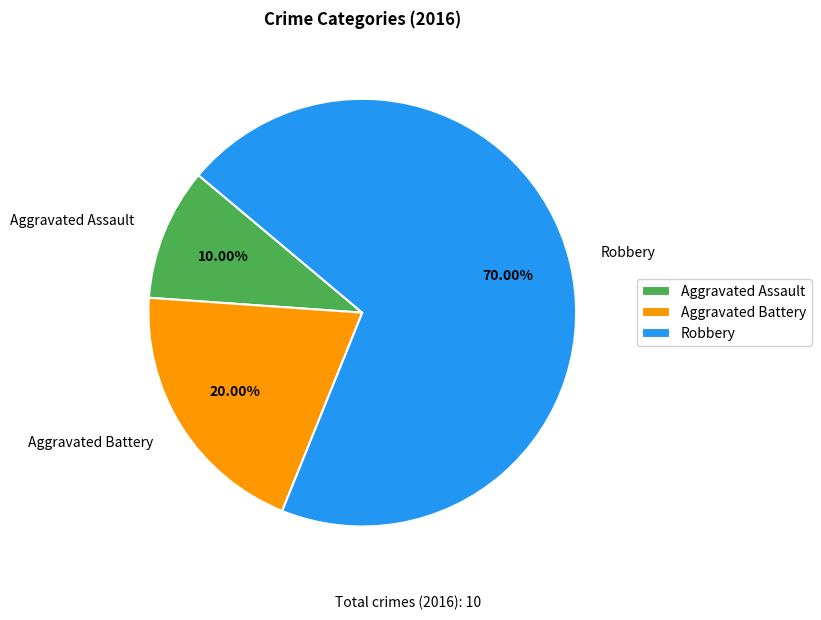

Is Robbery the majority of the pie?

Yes